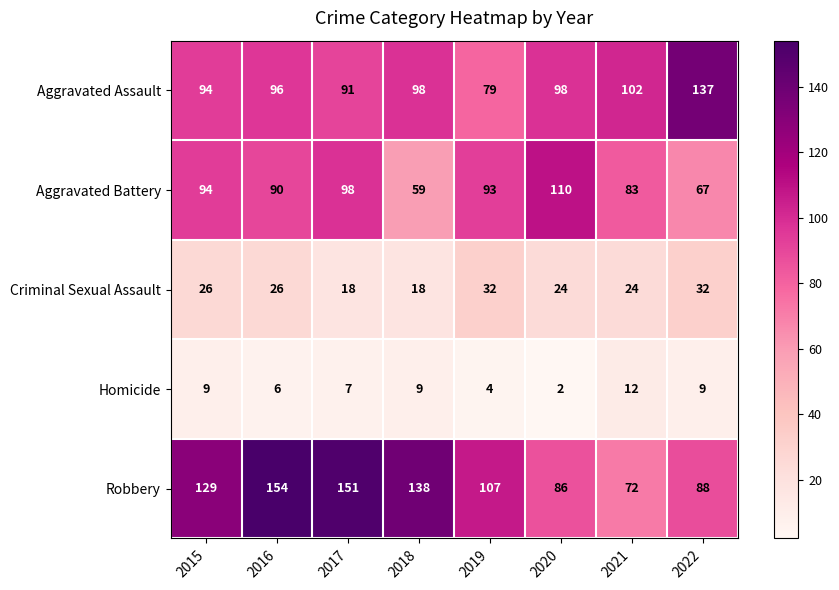

True or false: Homicide has a value of 1 at 2020.

False